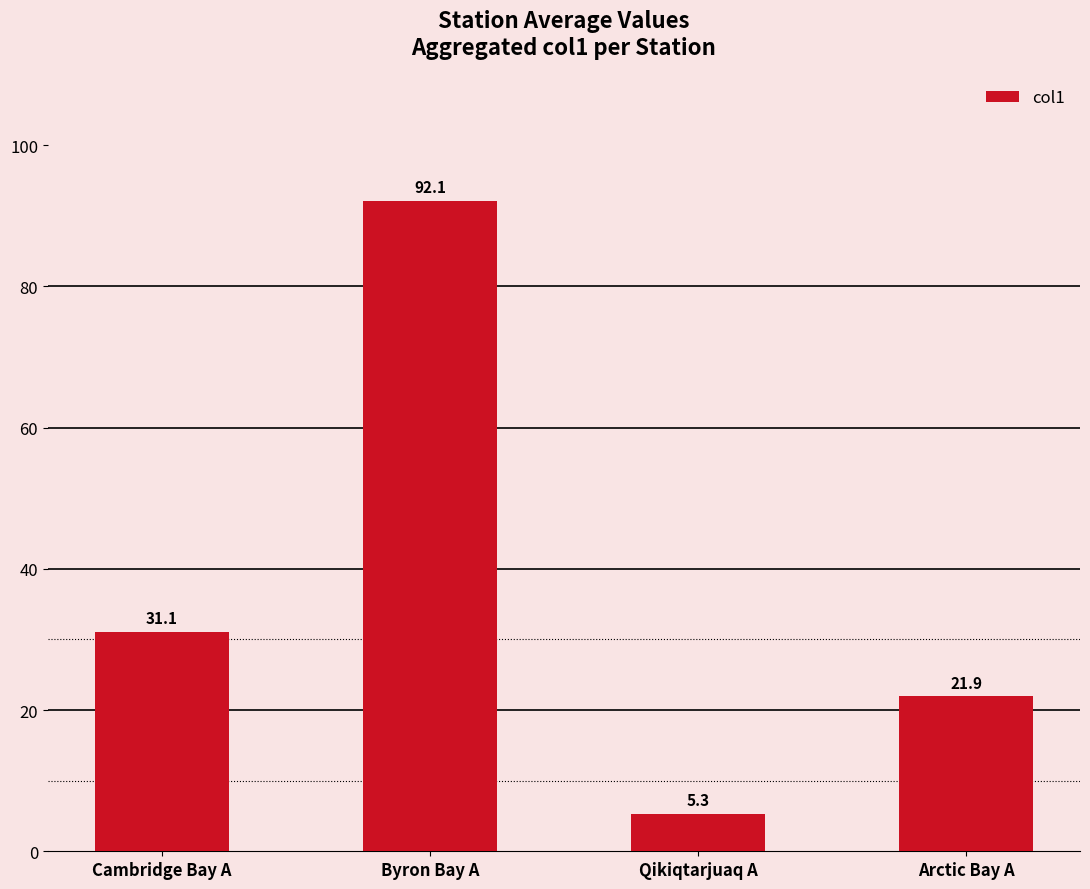

What is the label of the 3rd bar from the right?

Byron Bay A